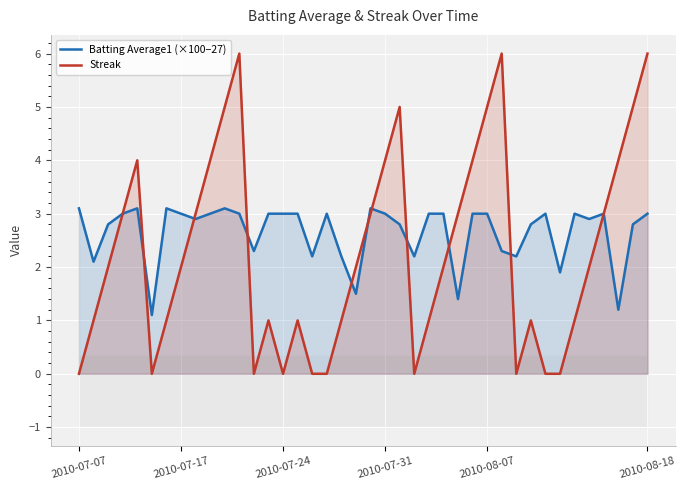

What is the sum of the Batting Average1 (×100−27) values at 13 and 18?

5.2